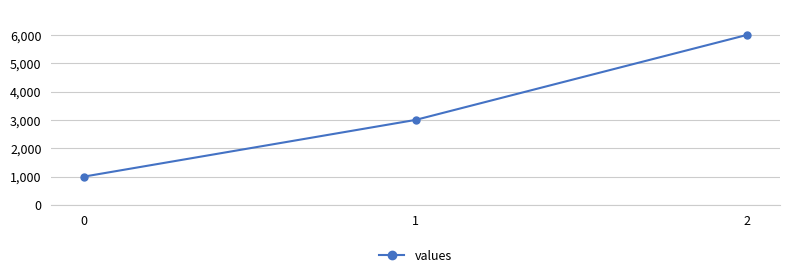

What is the difference between the maximum and minimum values?

5000